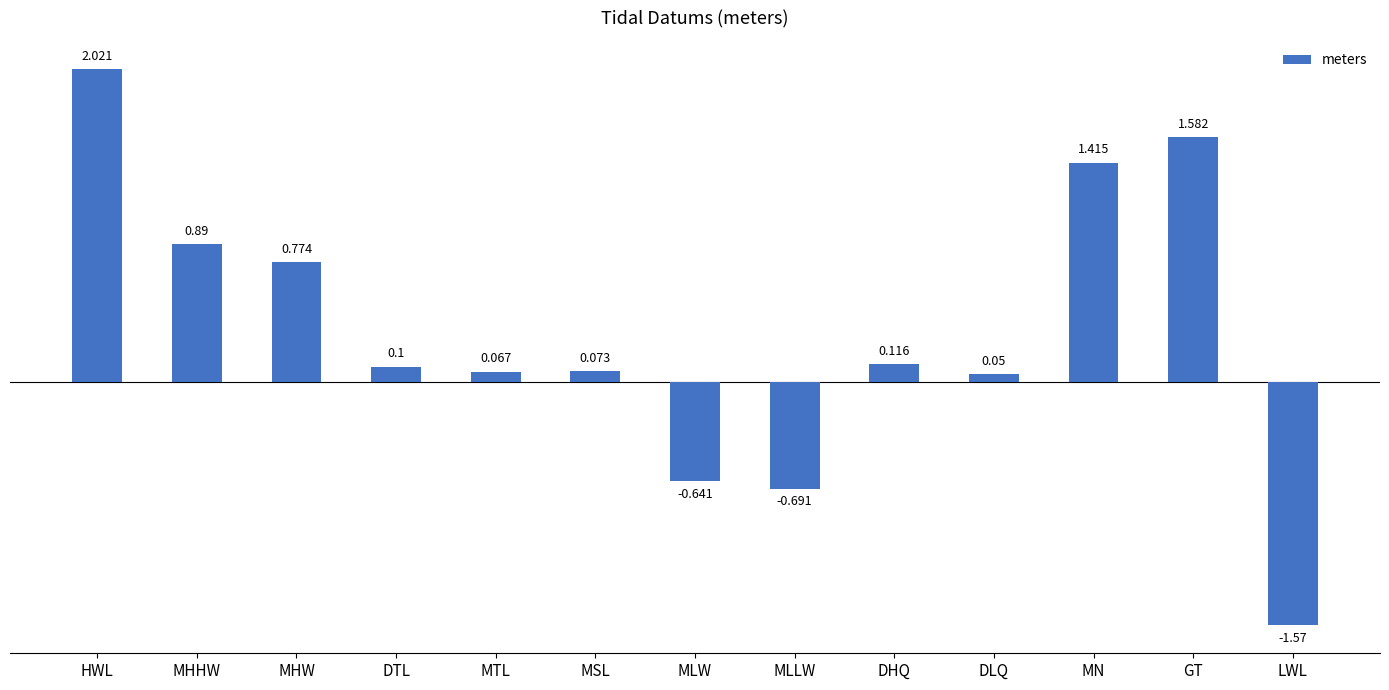

List the labels in order of value, largest first.

HWL, GT, MN, MHHW, MHW, DHQ, DTL, MSL, MTL, DLQ, MLW, MLLW, LWL